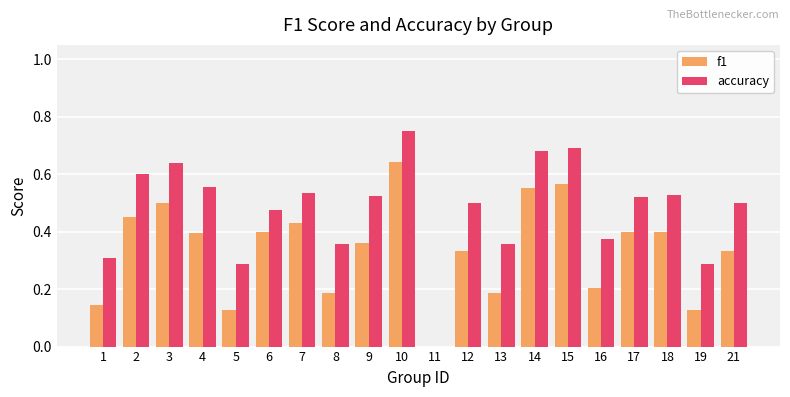

How many groups of bars are there?

20